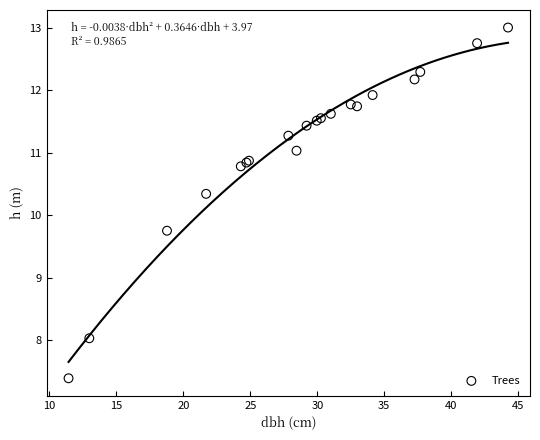

What Y value in the scatter plot is closest to 10?

9.8